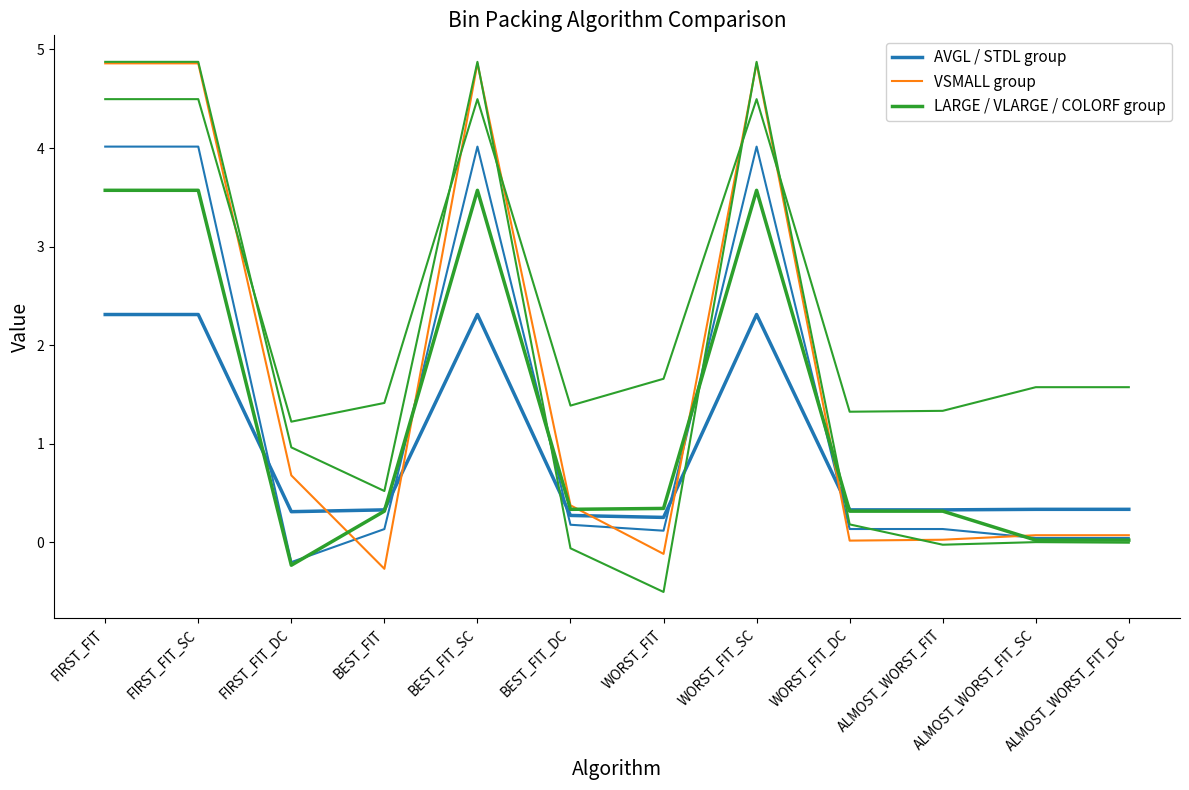

Where is the first local maximum for LARGE / VLARGE / COLORF group?

BEST_FIT_SC